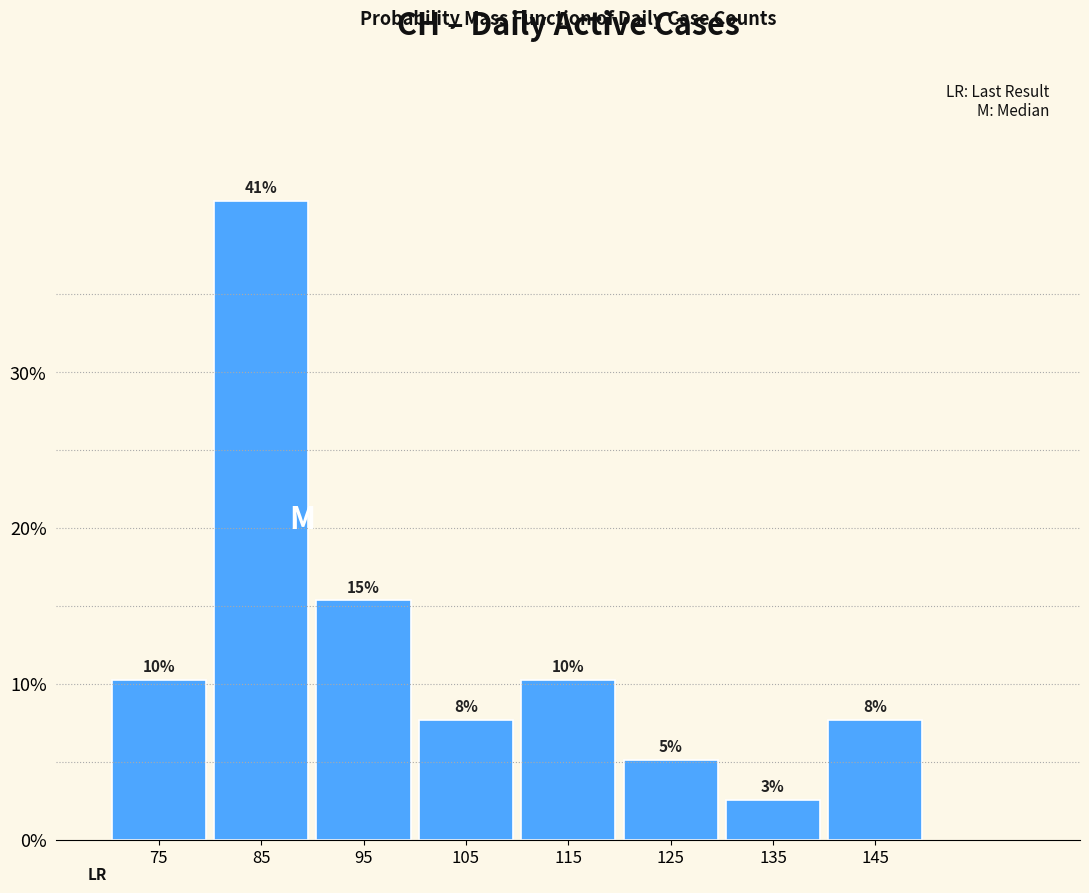

Are the bars horizontal?

No